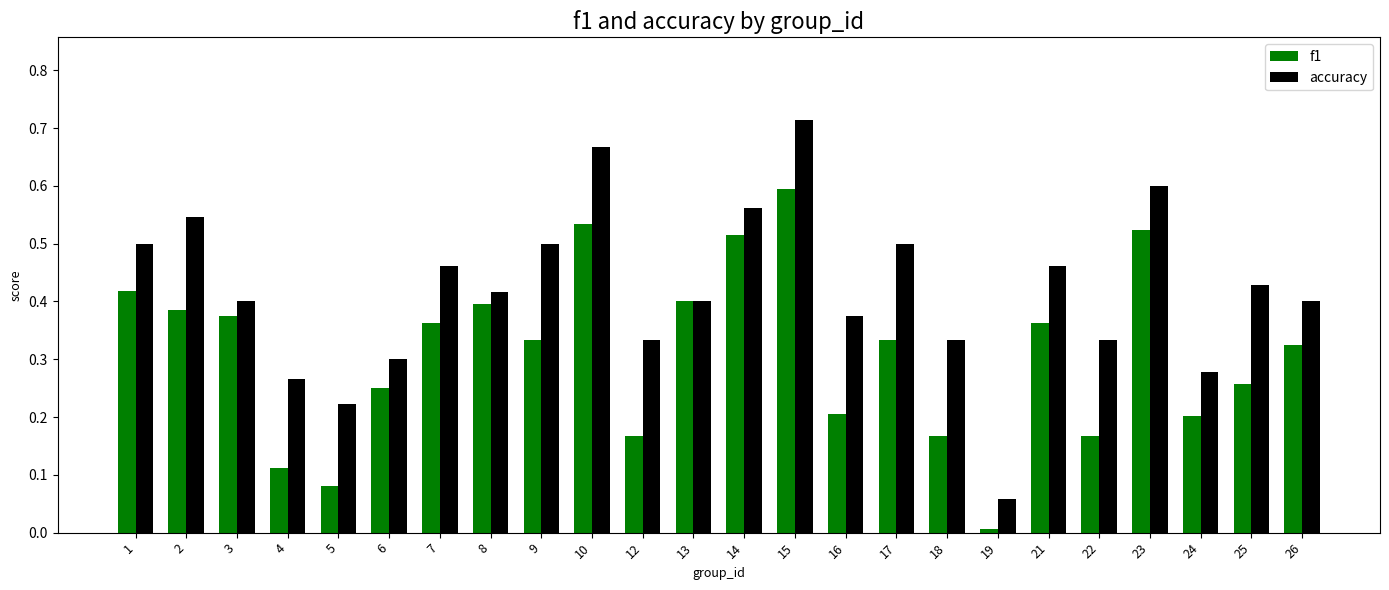

At which category is the sum across all series the highest?

15